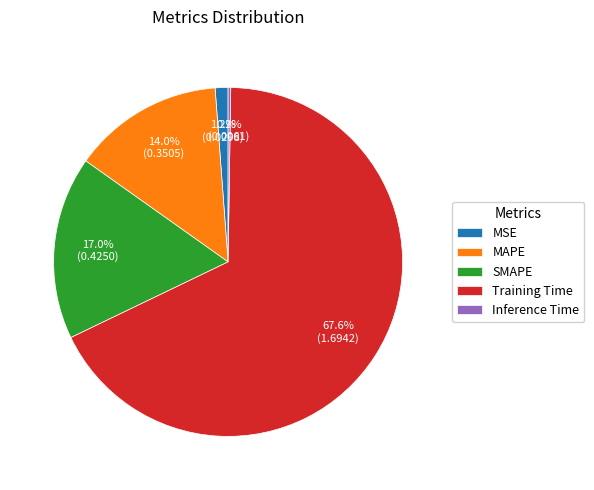

Which slice is the largest?

Training Time